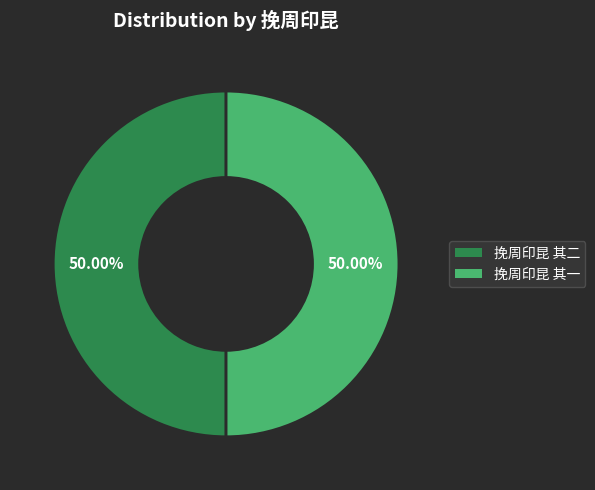

What percentage is the 挽周印昆 其二 slice, to the nearest percent?

50%